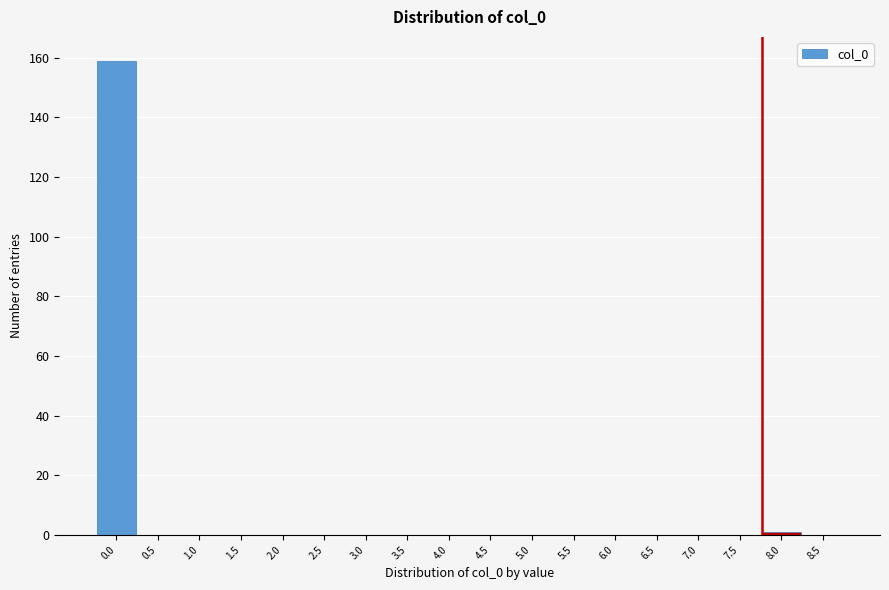

Reading right to left, transcribe all the data shown in this chart.

8.5=0	8.0=1	7.5=0	7.0=0	6.5=0	6.0=0	5.5=0	5.0=0	4.5=0	4.0=0	3.5=0	3.0=0	2.5=0	2.0=0	1.5=0	1.0=0	0.5=0	0.0=159